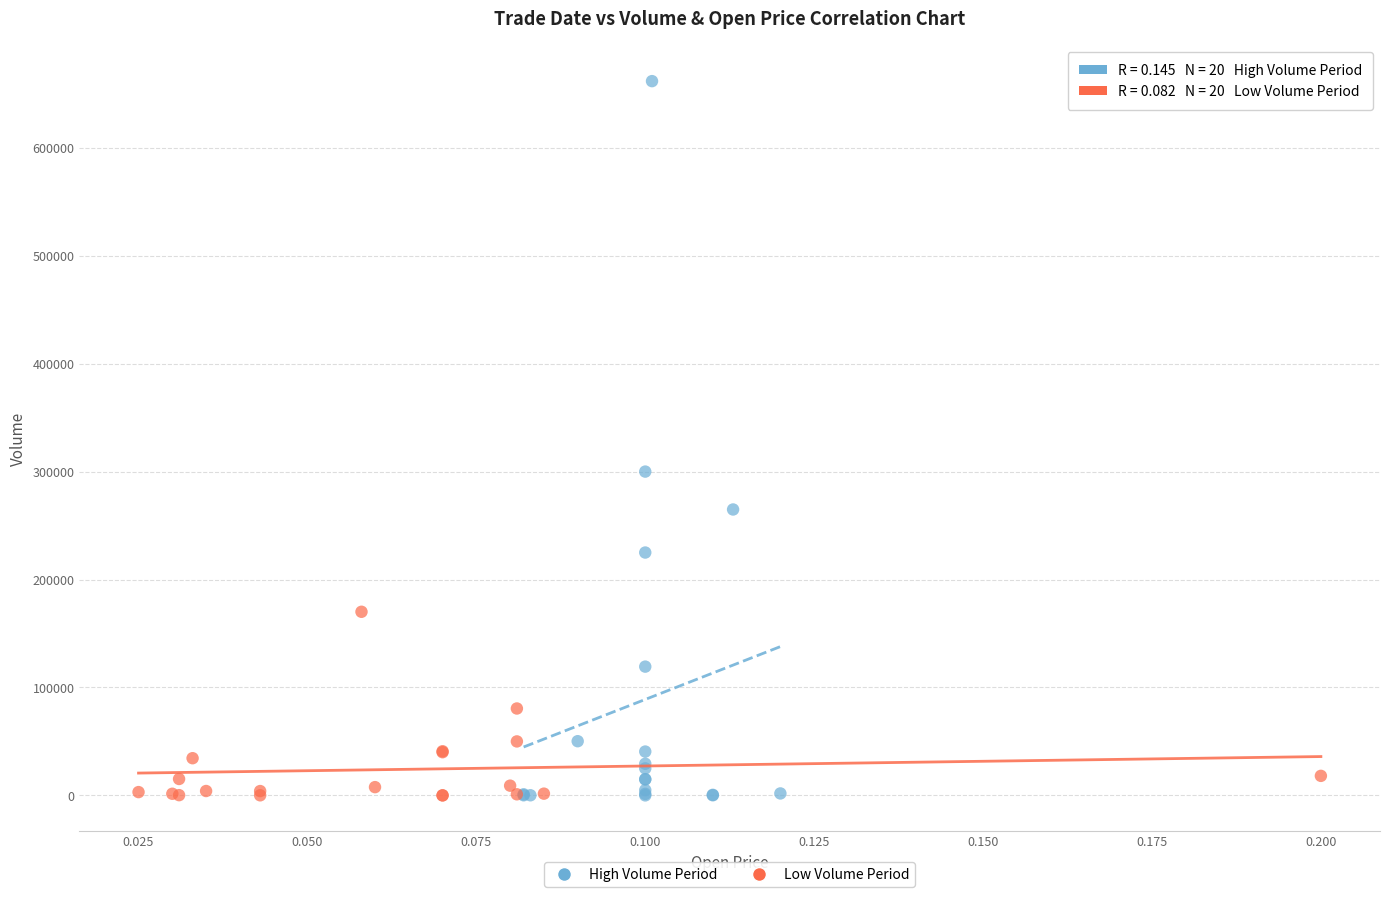

Which series contains the highest Y value?

High Volume Period